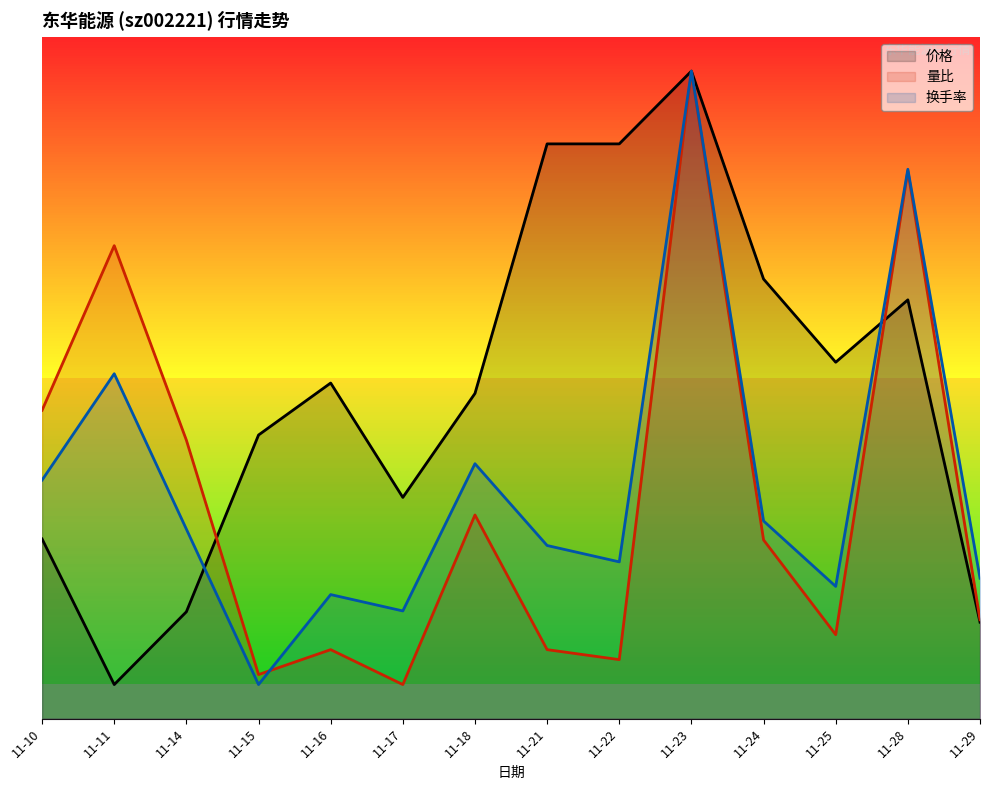

At how many categories does at least one series exceed 9?

1